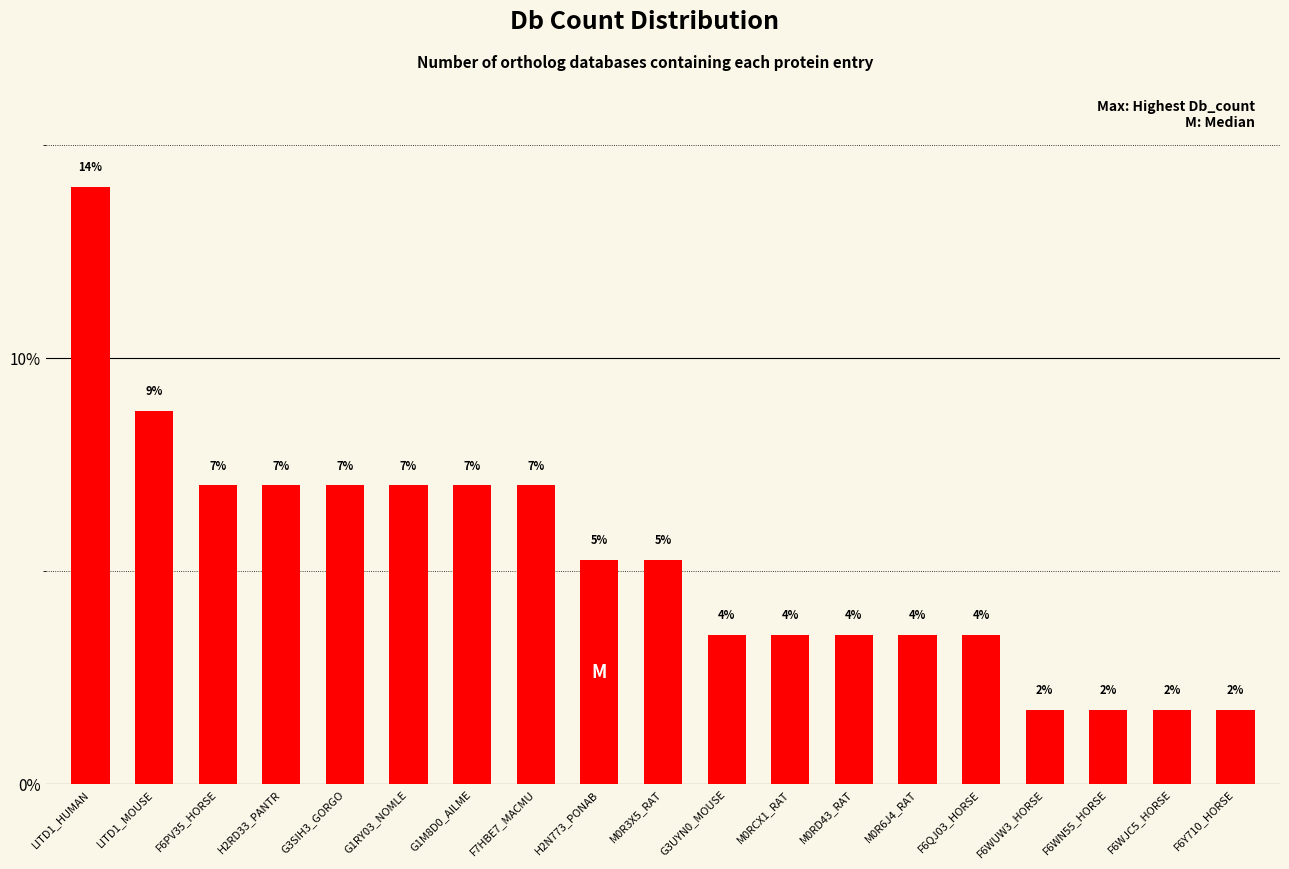

What is the change in value from M0RCX1_RAT to F6WJC5_HORSE?

-1.8